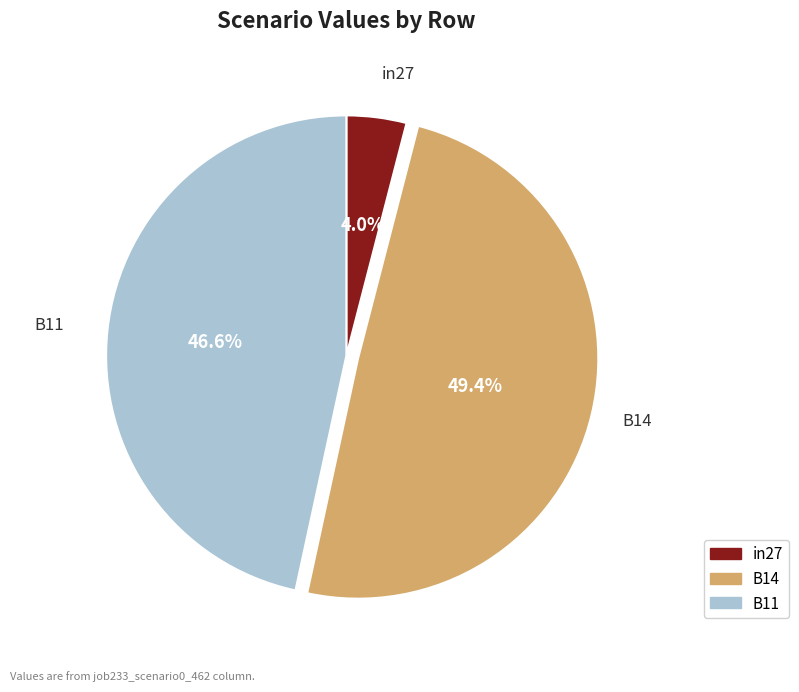

To the nearest percent, what portion does in27 represent?

4%